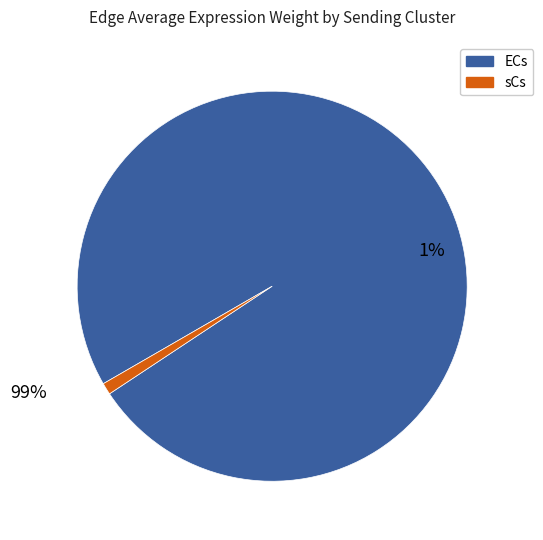

Which slice is the largest?

ECs